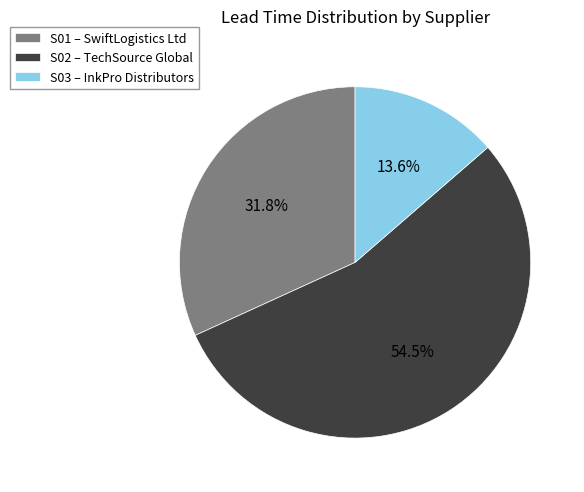

Is there any slice that represents more than half of the pie?

Yes